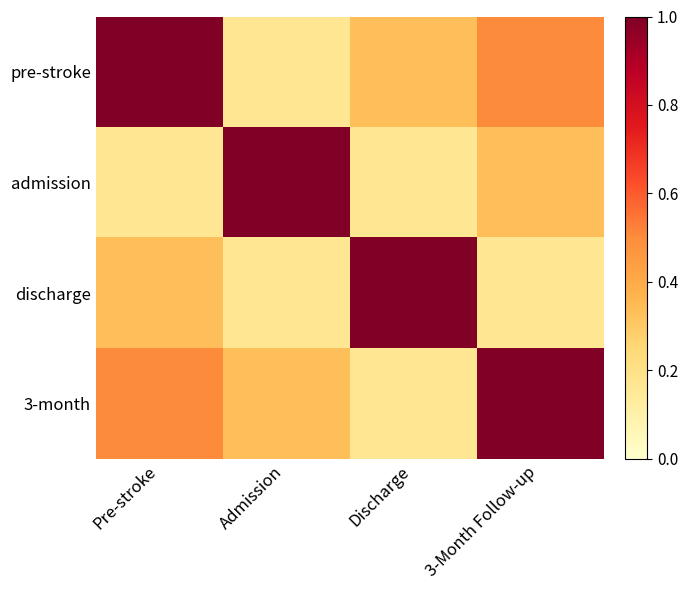

Which series has the widest spread of values?

pre-stroke